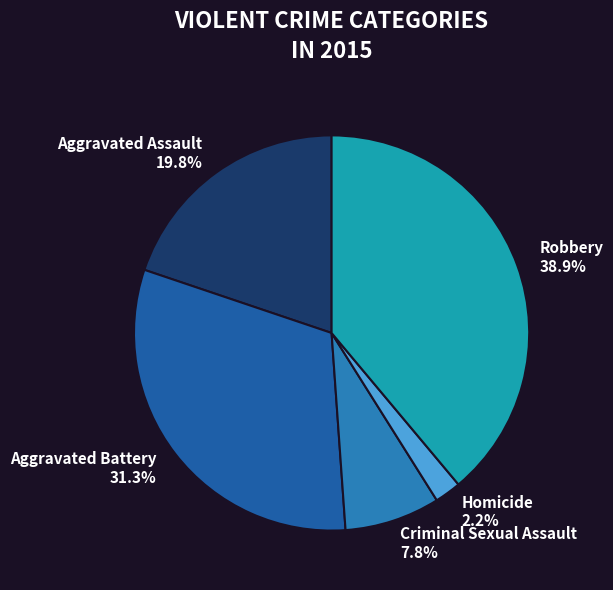

True or false: Aggravated Battery accounts for 26% of the total.

False